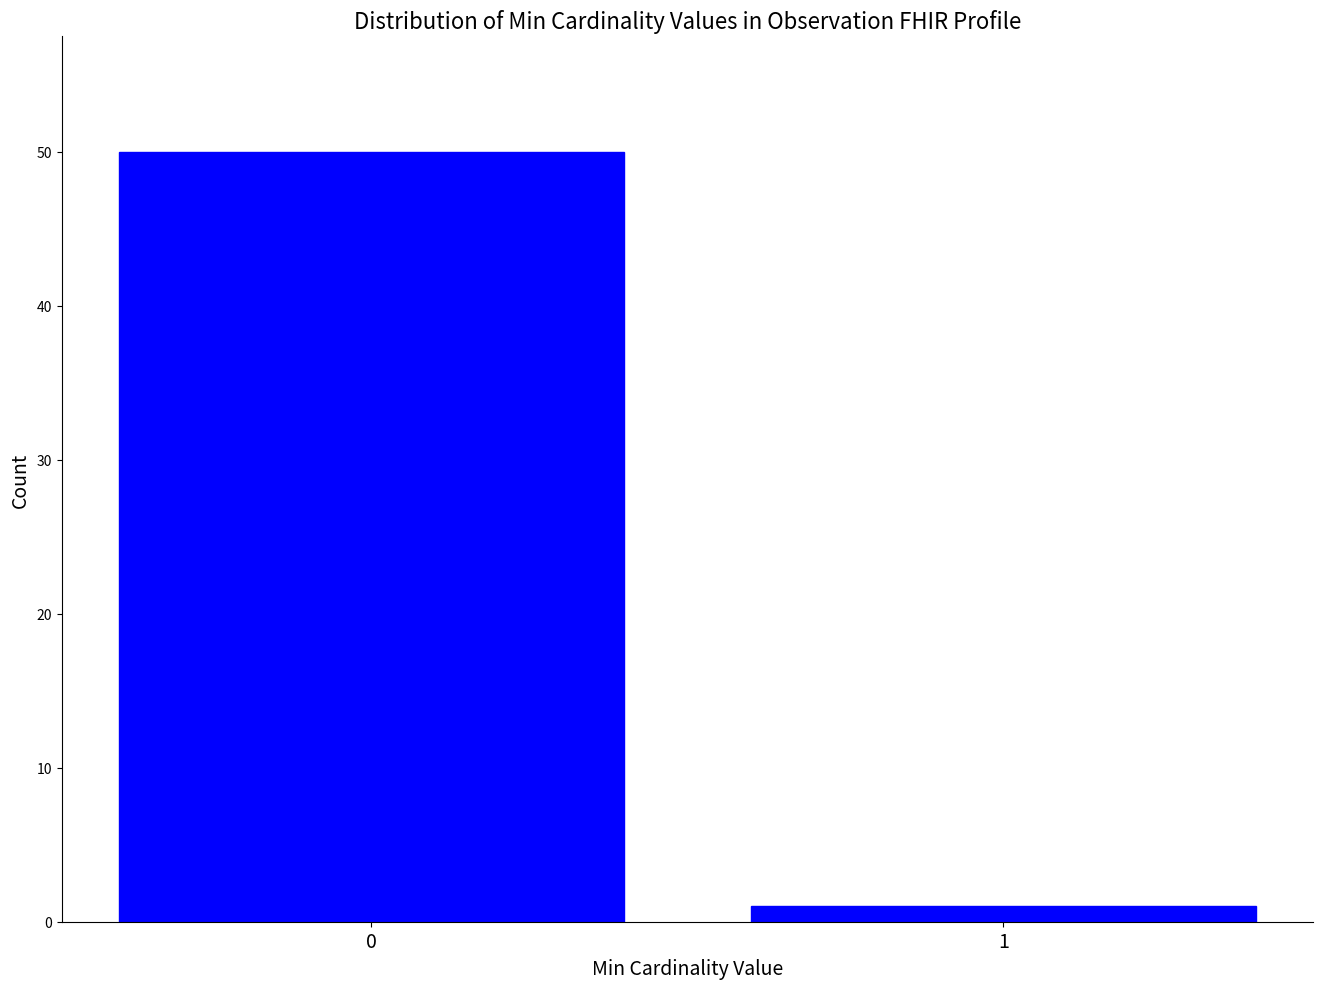

Reading right to left, extract all data points from this chart.

1	50